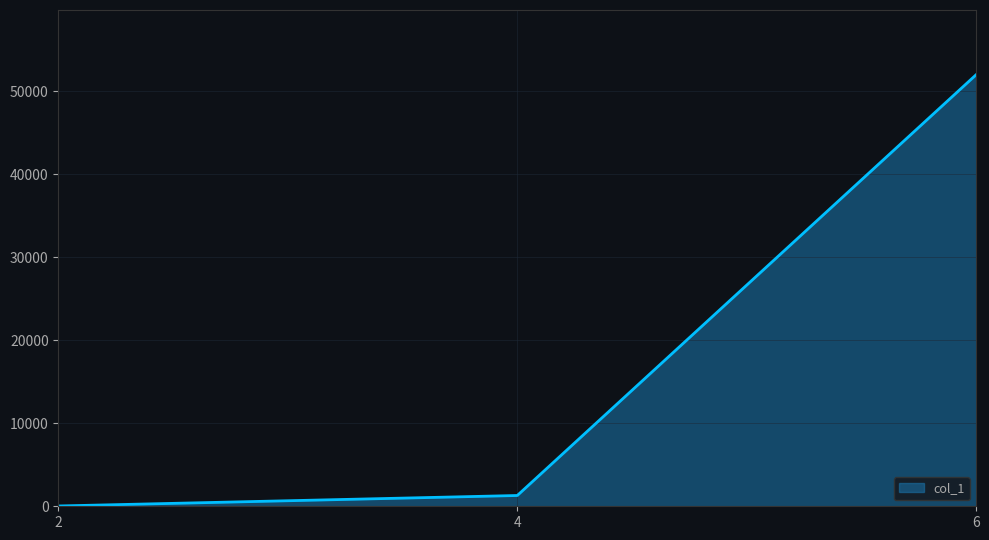

What is the minimum value shown in the chart?

36